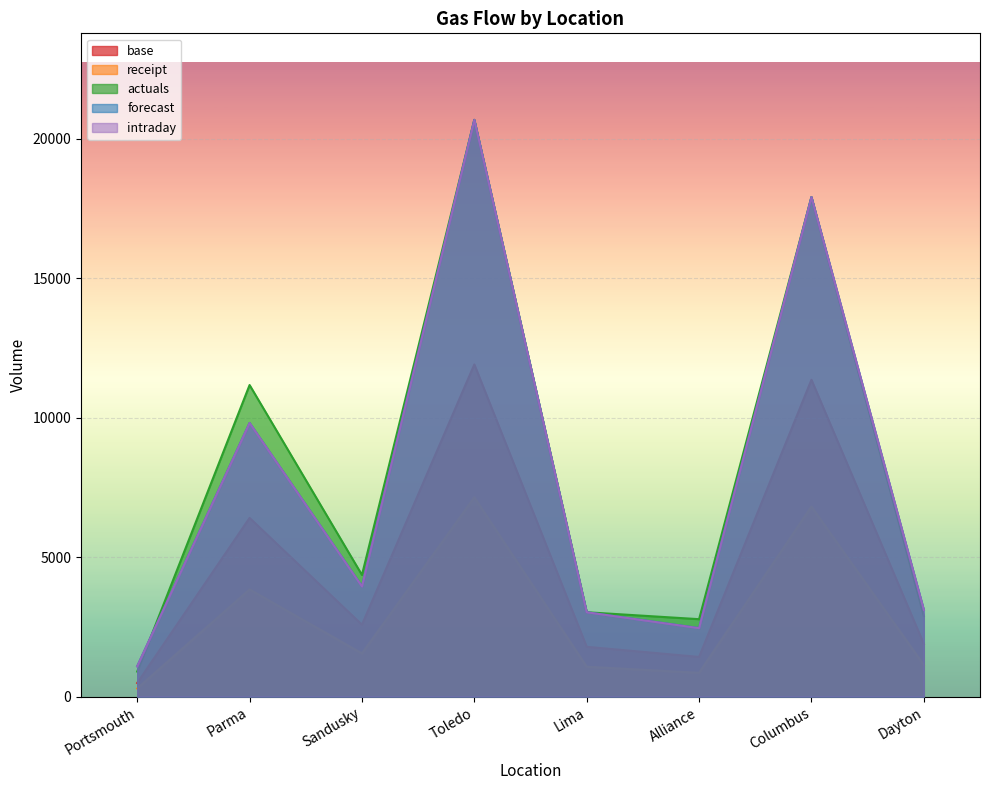

True or false: base and actuals intersect in this chart.

False